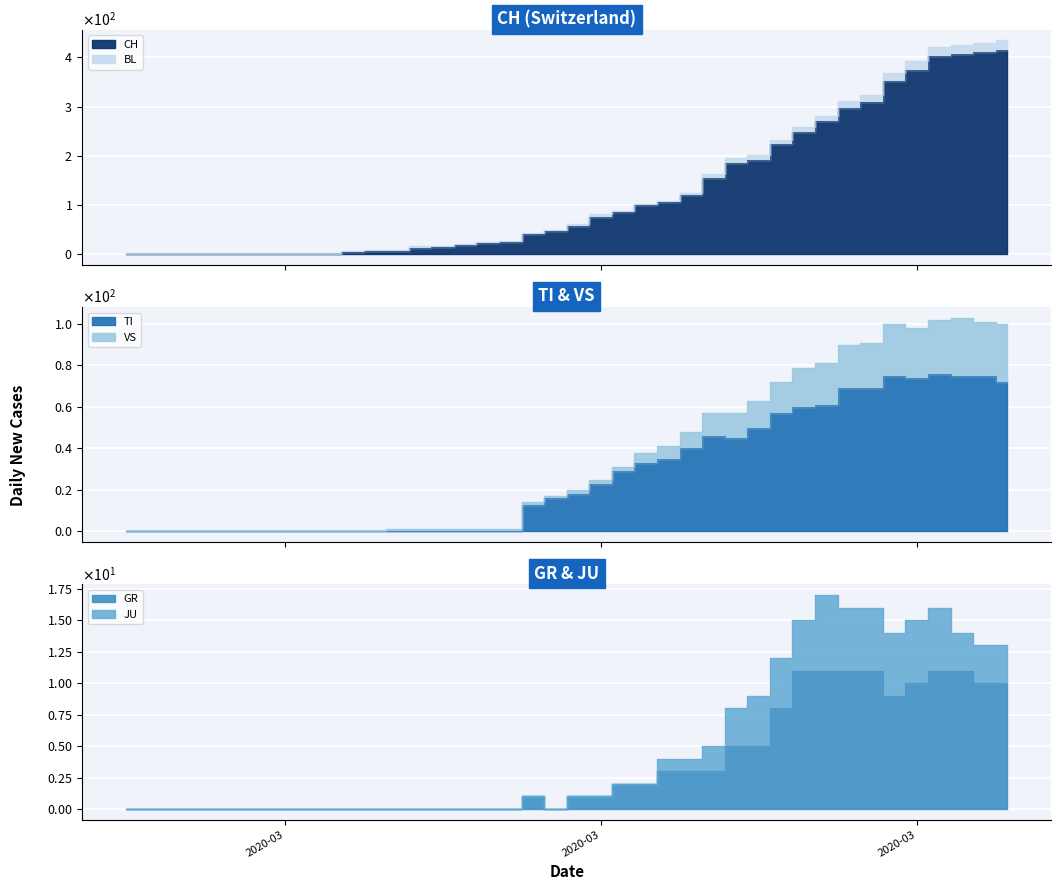

Count the number of categories in the chart.

40